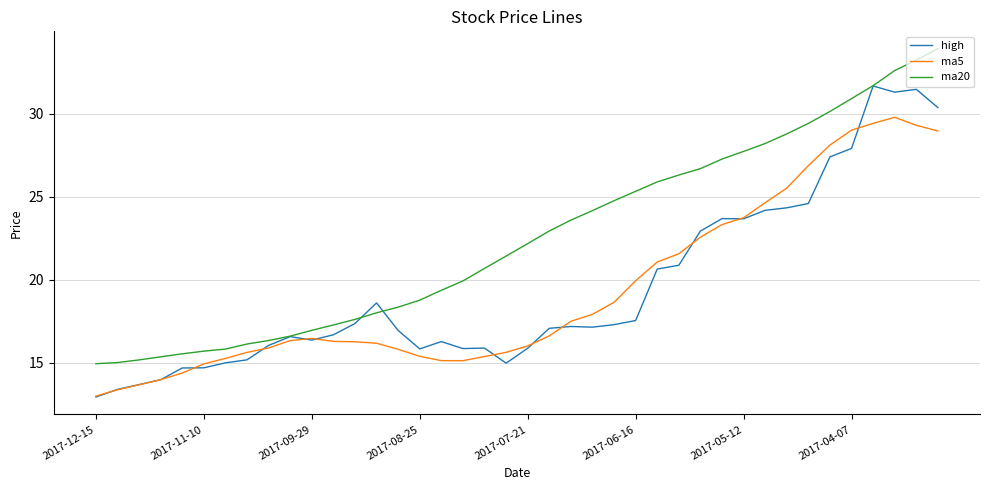

What is the greatest value displayed?

33.9